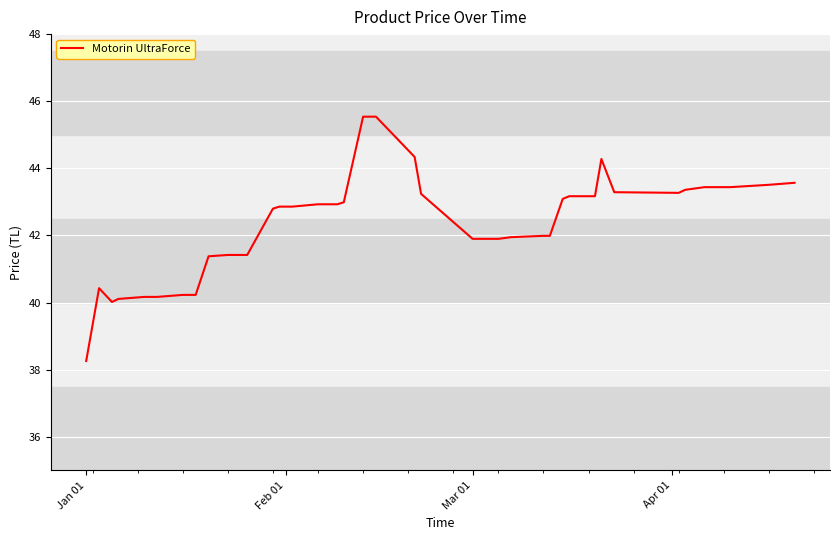

What is the difference between the second highest and second lowest values?

5.5